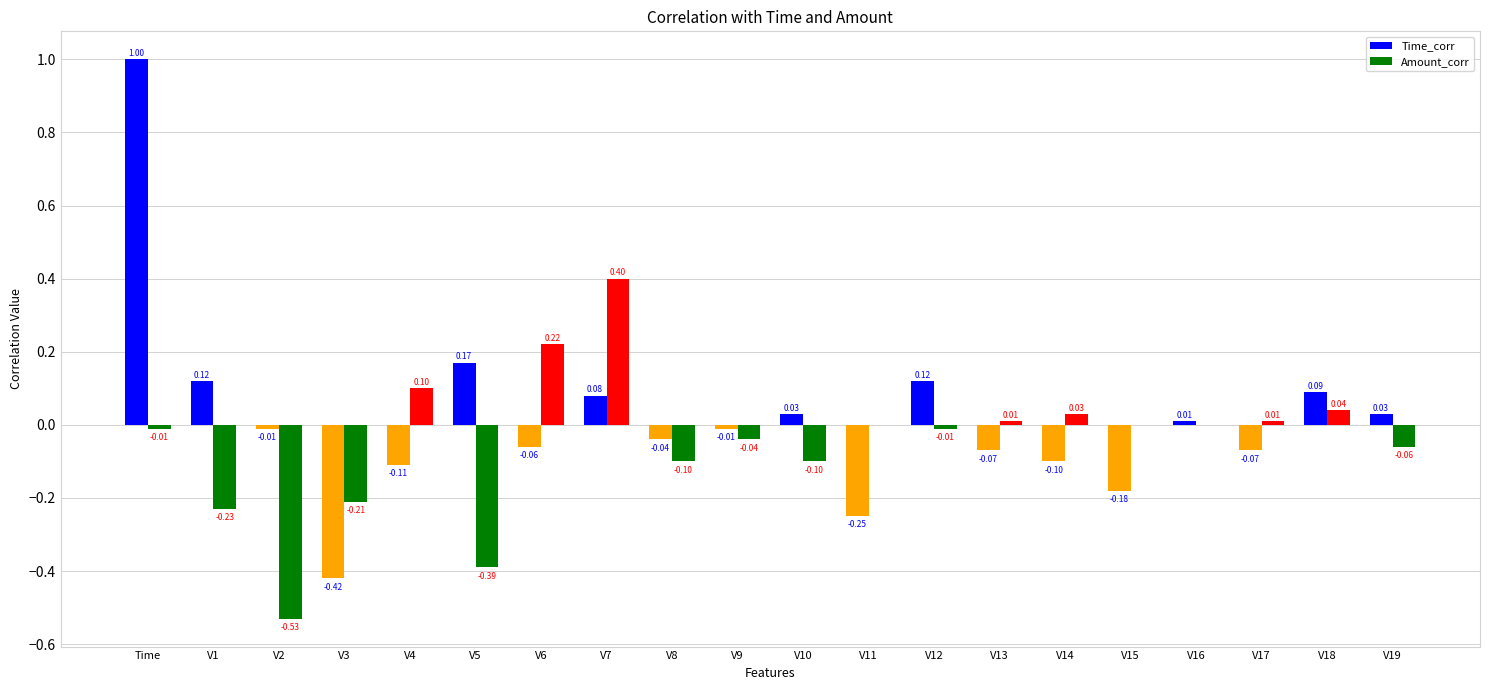

Which label corresponds to the largest value in the chart?

Time